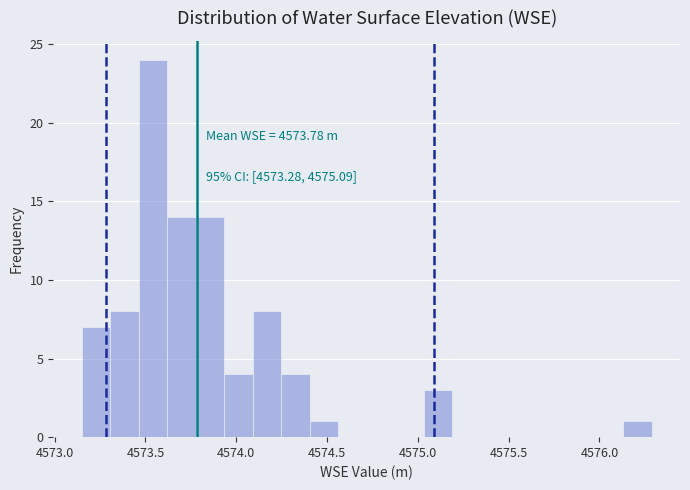

Read against the x-axis, roughly where is the centre of the tallest bar?

4573.55